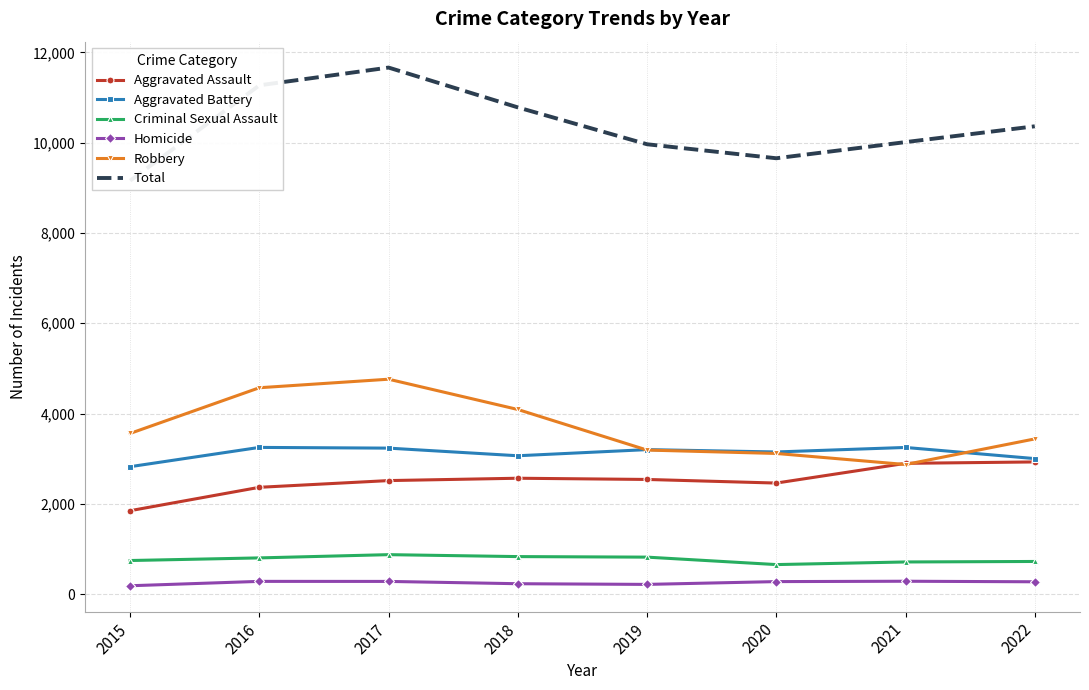

What is the approximate value of Criminal Sexual Assault at 2019, to the nearest 50?

800